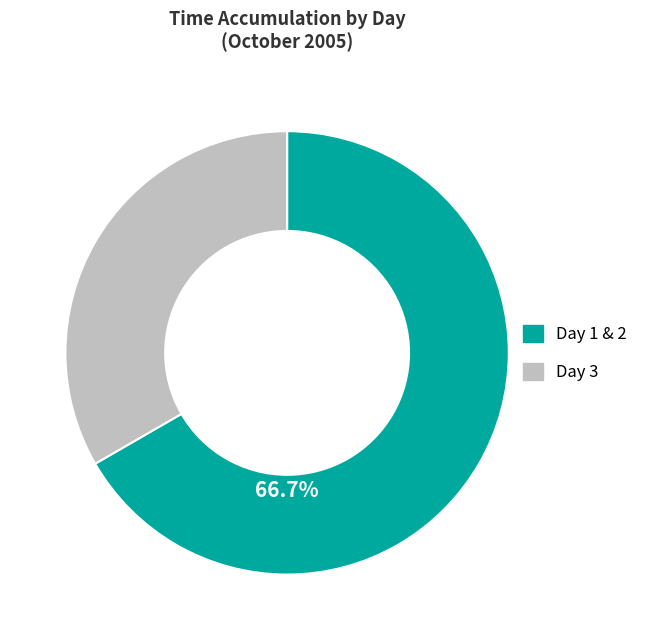

Is there a majority slice in this chart?

Yes